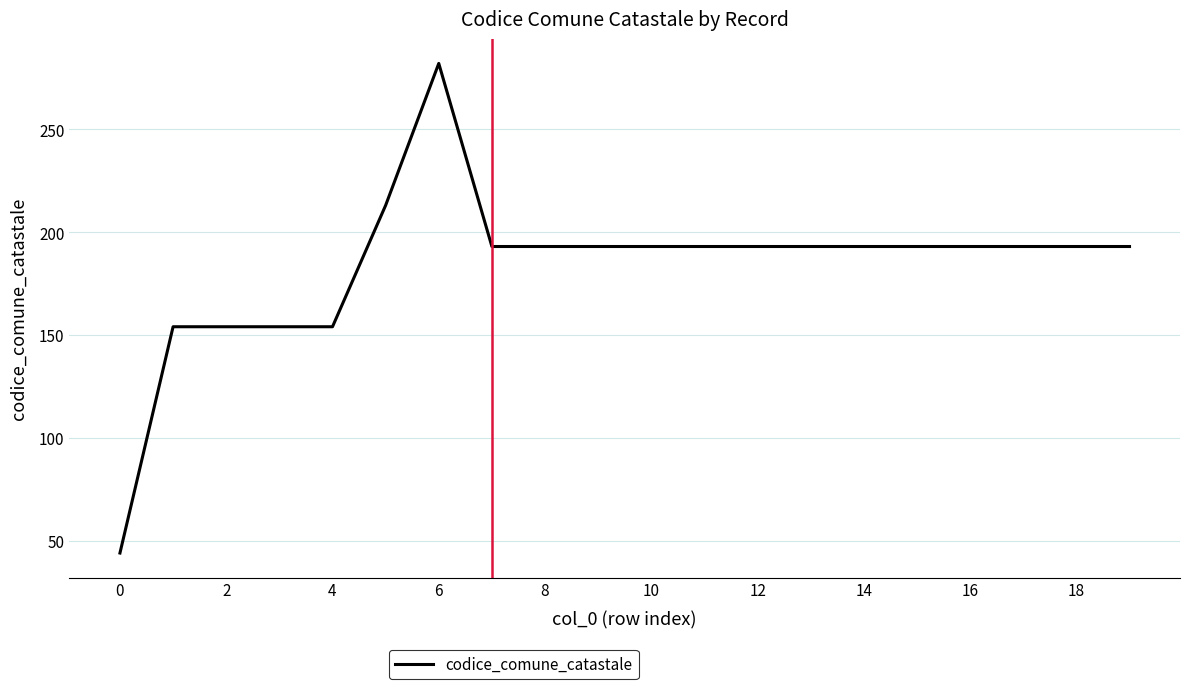

What is the maximum value shown in the chart?

282